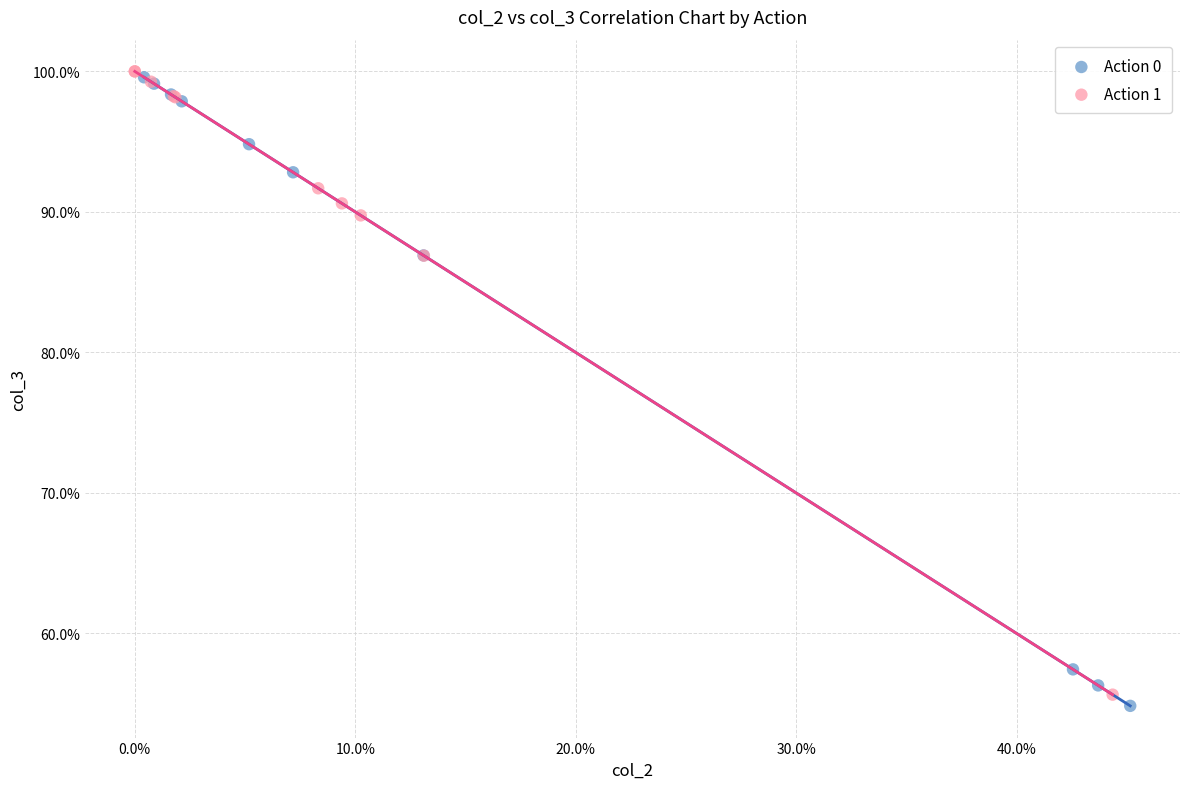

Which series reaches the maximum Y coordinate?

Action 1